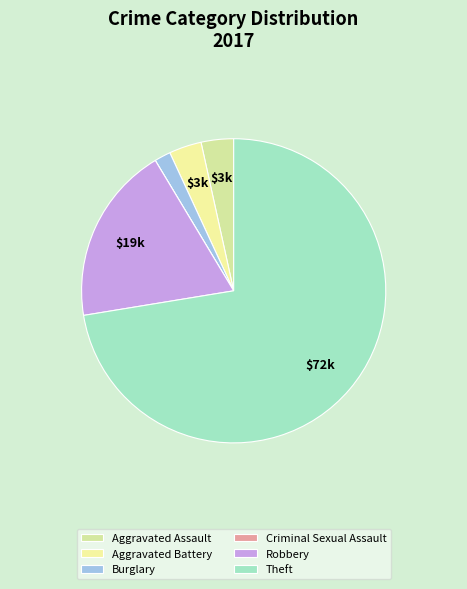

Which category has the biggest portion of the pie?

Theft